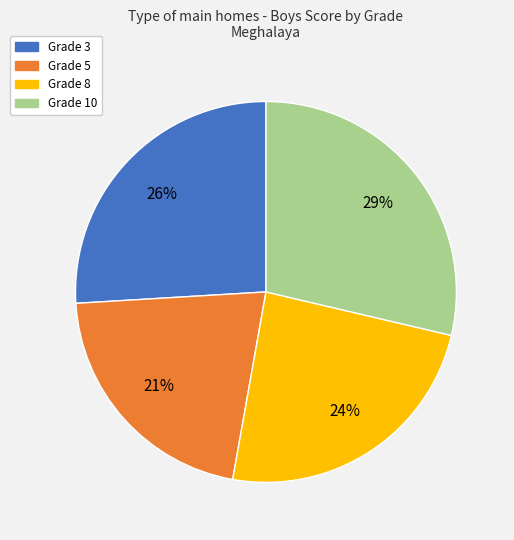

Is there a majority slice in this chart?

No